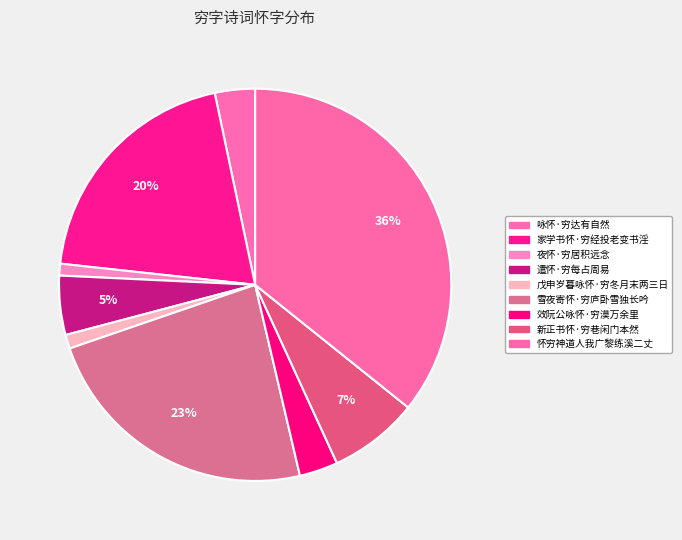

Which slice is the largest?

怀穷神道人我广黎练溪二丈